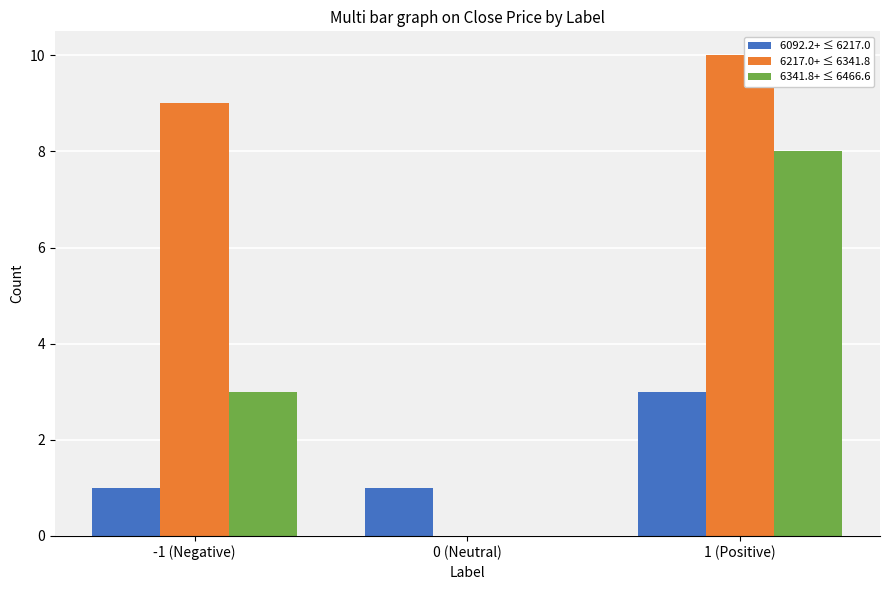

At which category is the sum across all series the highest?

1 (Positive)